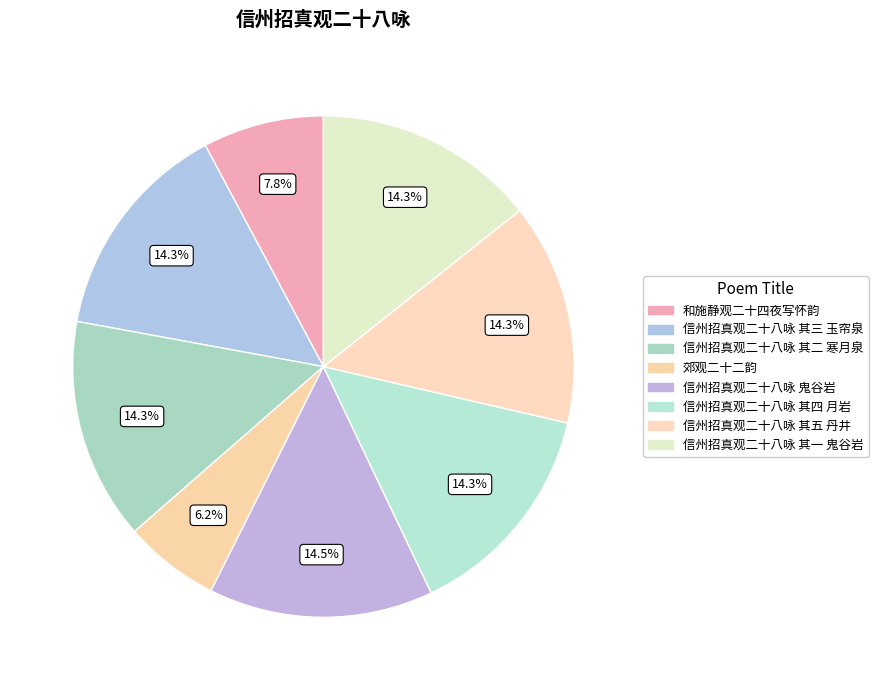

Count the number of slices in the pie.

8